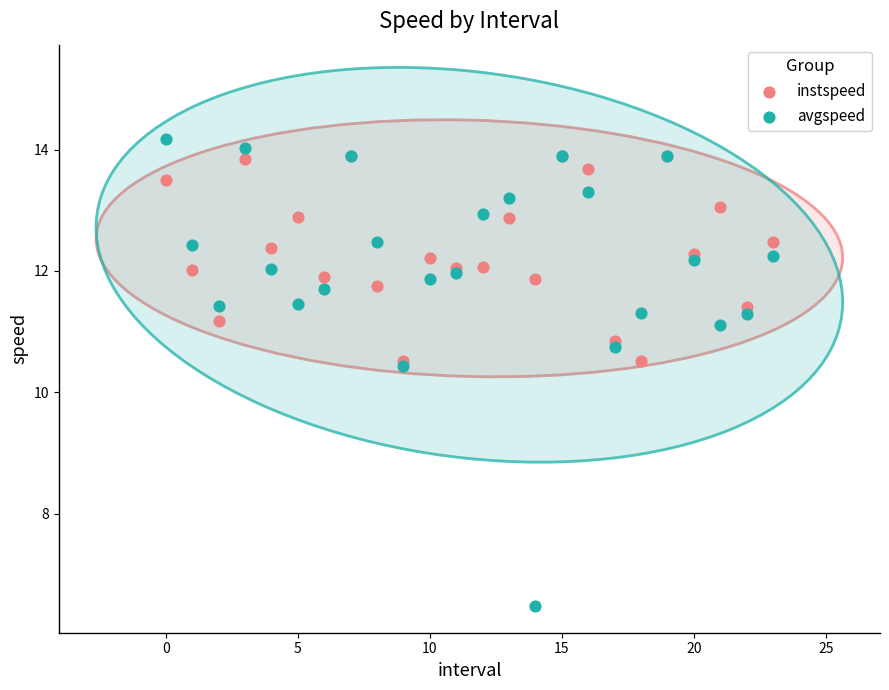

What are all the series names shown in the legend?

instspeed, avgspeed